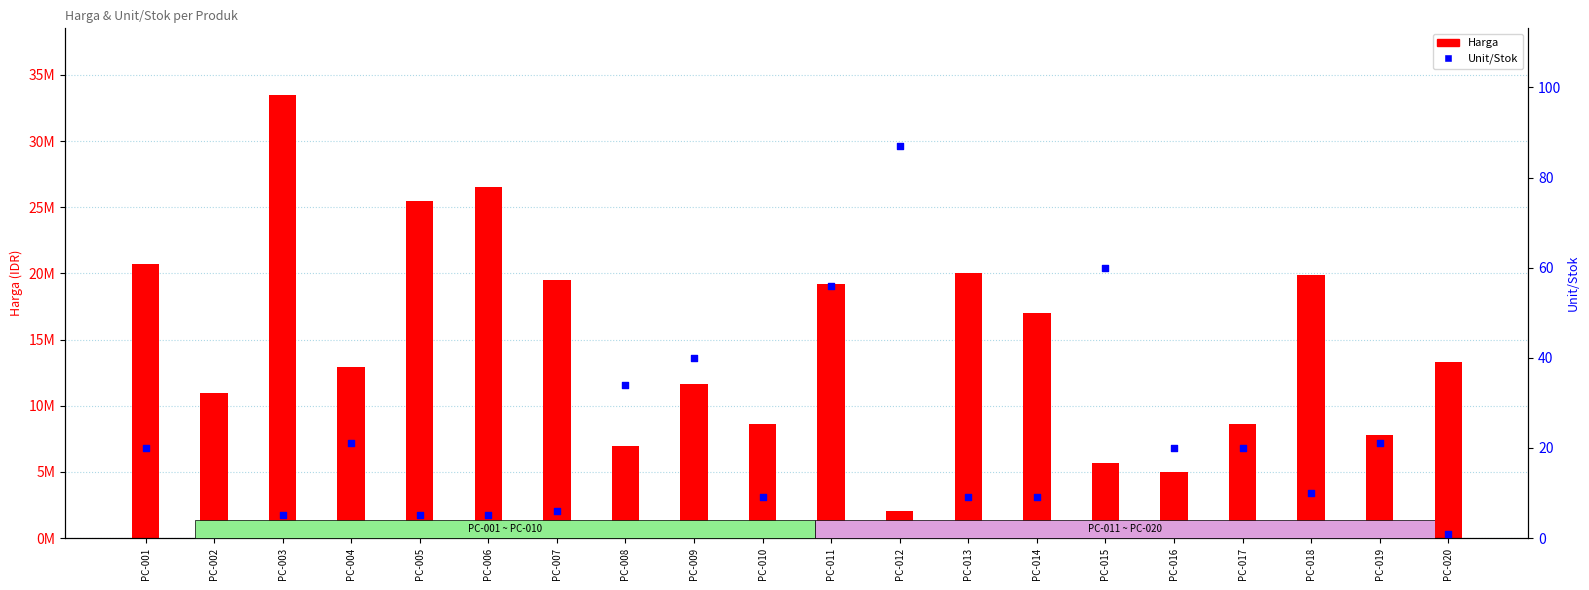

Is the value of Unit/Stok at PC-009 greater than the value of Harga at PC-007?

No